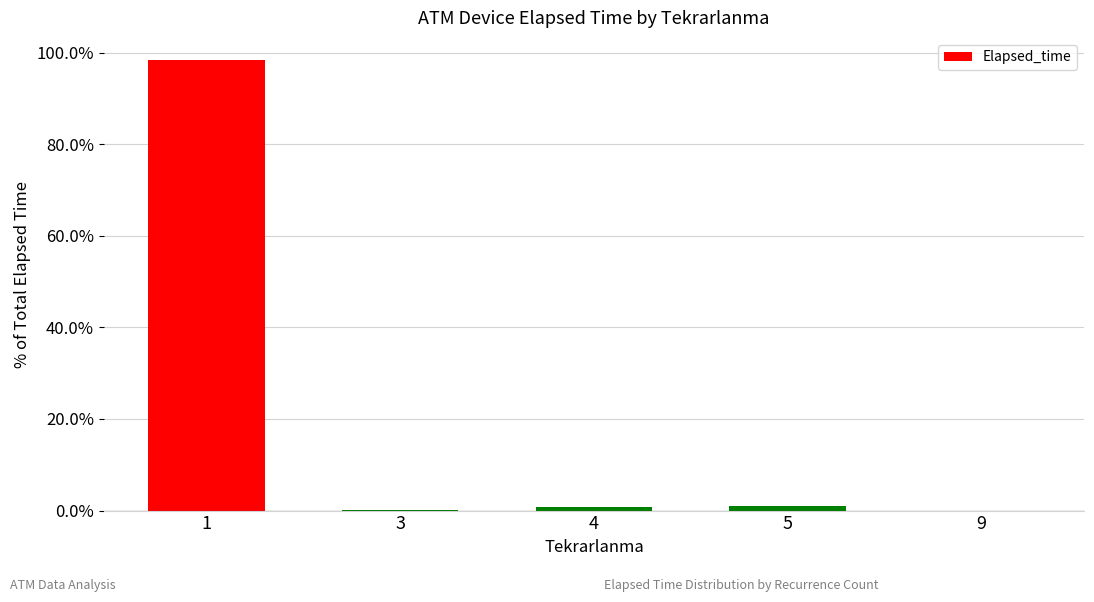

What is the change in value from 3 to 4?

+0.7